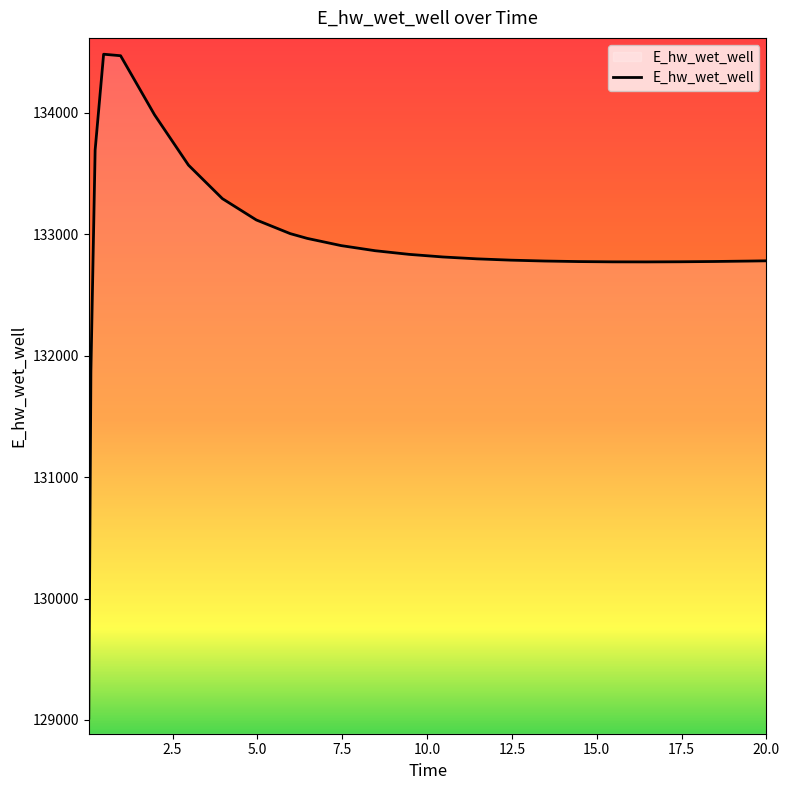

What is the difference between the maximum and minimum values?

5465.8